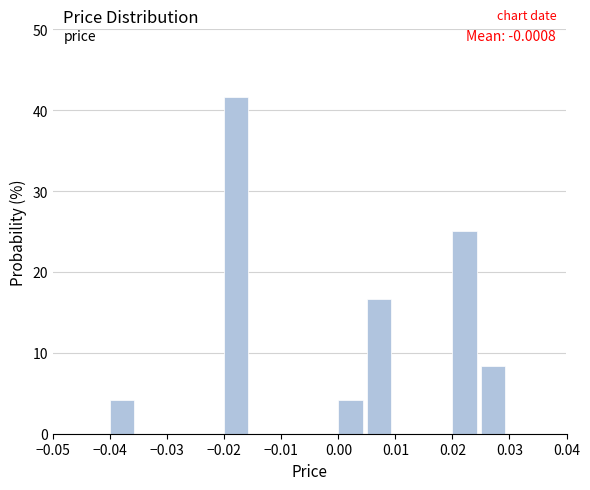

Which range on the x-axis has the tallest bar?

-0.020 to -0.015